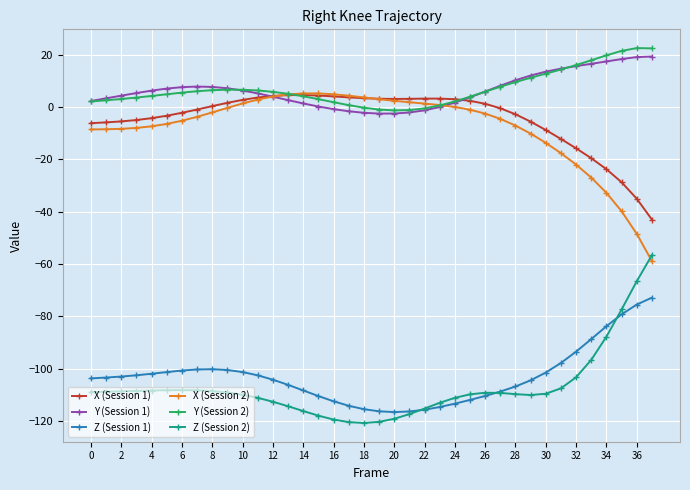

What is the value of the Z (Session 1) point at the 35th from the left?

-83.8